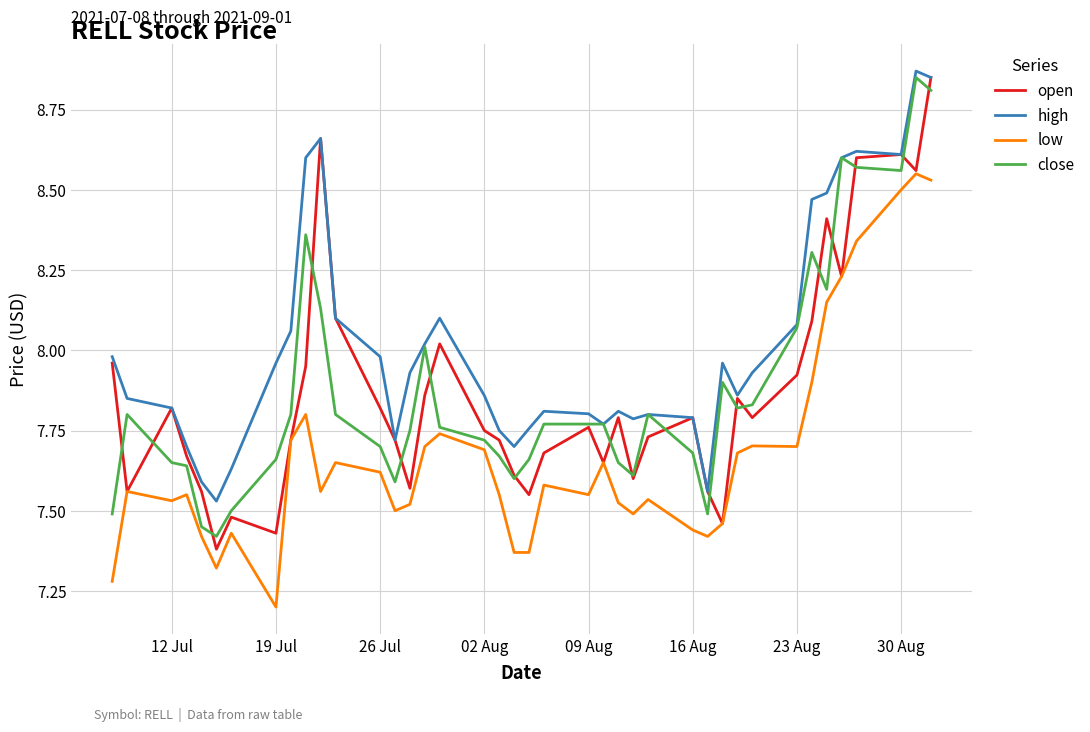

True or false: high and low intersect in this chart.

False